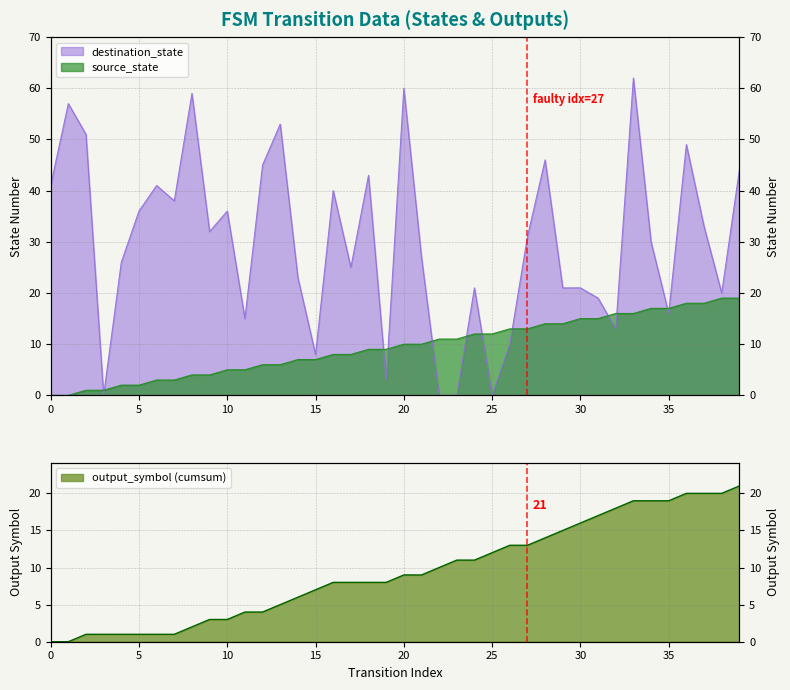

Reading left to right, transcribe all the data shown in this chart.

source_state: 0	0	1	1	2	2	3	3	4	4	5	5	6	6	7	7	8	8	9	9	10	10	11	11	12	12	13	13	14	14	15	15	16	16	17	17	18	18	19	19
destination_state: 41	57	51	0	26	36	41	38	59	32	36	15	45	53	23	8	40	25	43	3	60	27	0	0	21	0	10	31	46	21	21	19	13	62	30	16	49	33	20	44